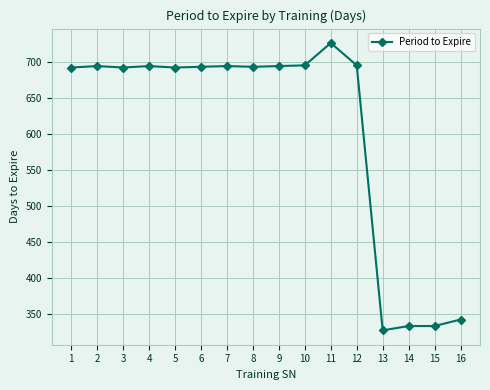

How many data points does each series have?

16